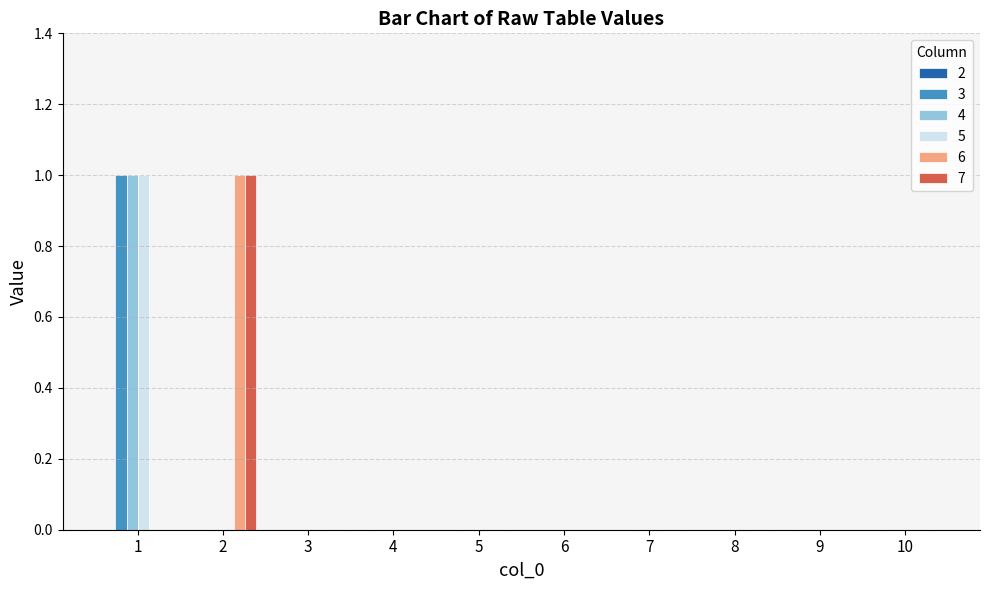

Is it true that 4 equals 0 at 5?

True